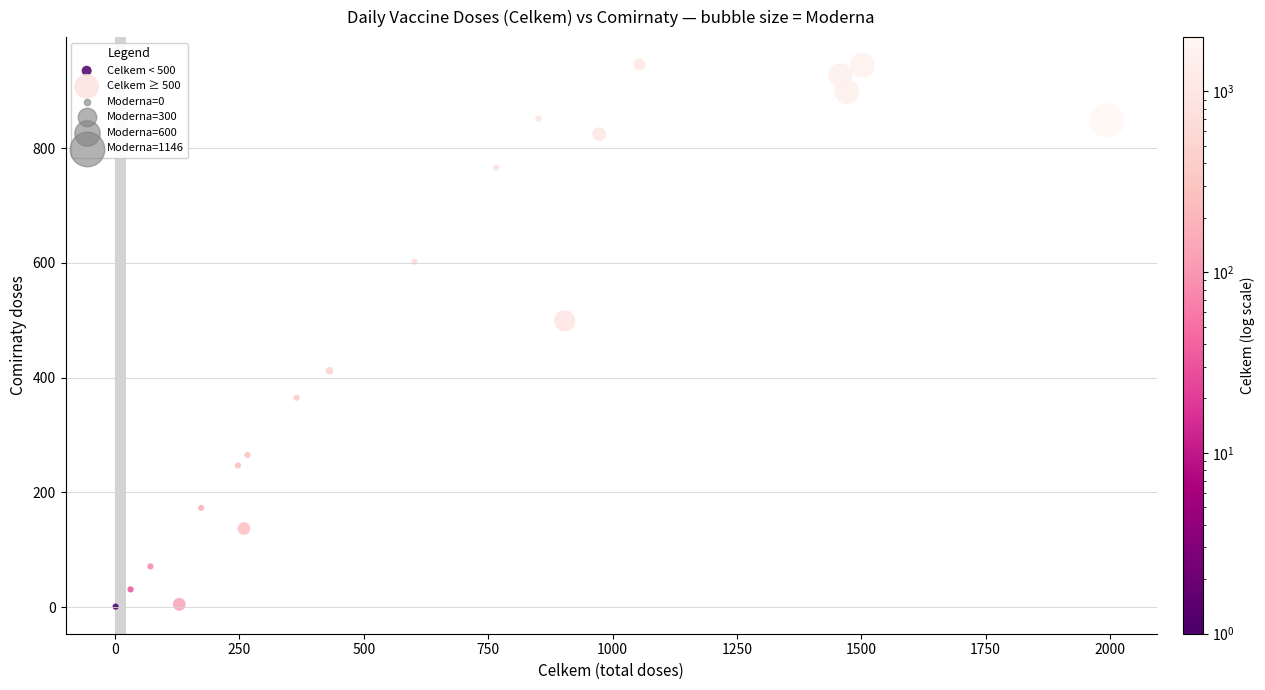

Which series contains the highest Y value?

Celkem ≥ 500